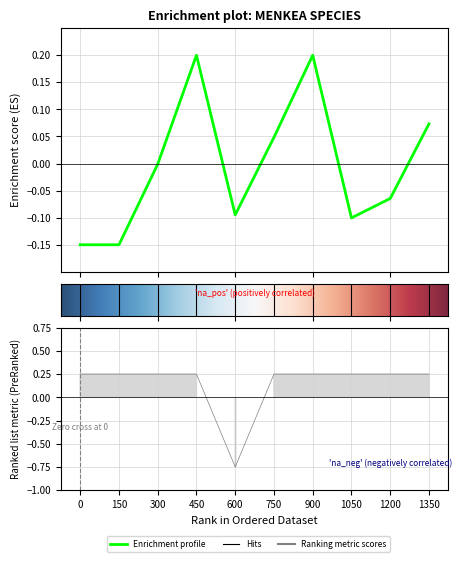

How many data points does each series have?

10